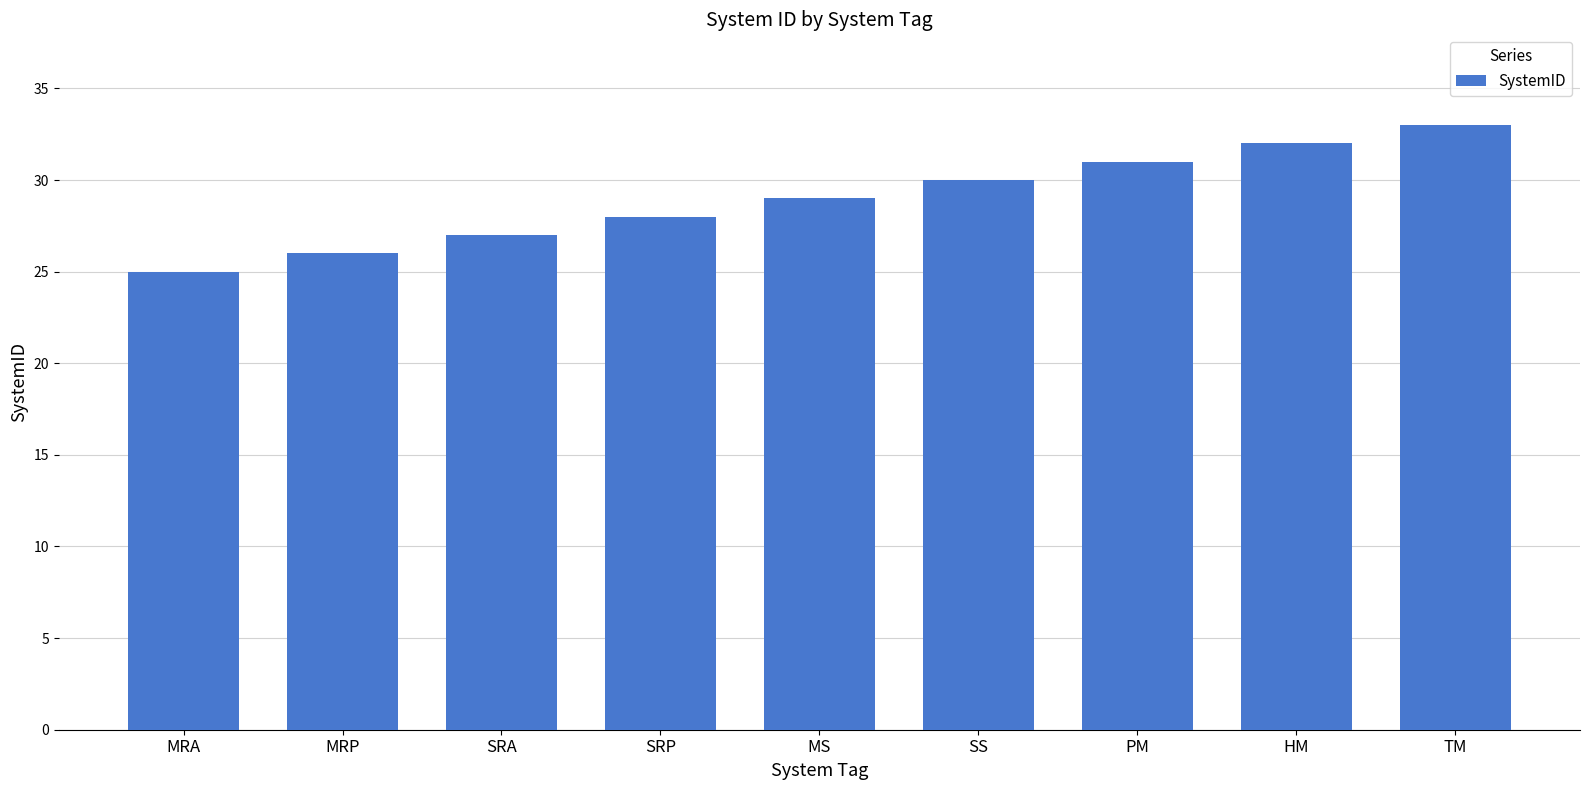

What is the change in value from MRA to SRP?

+3